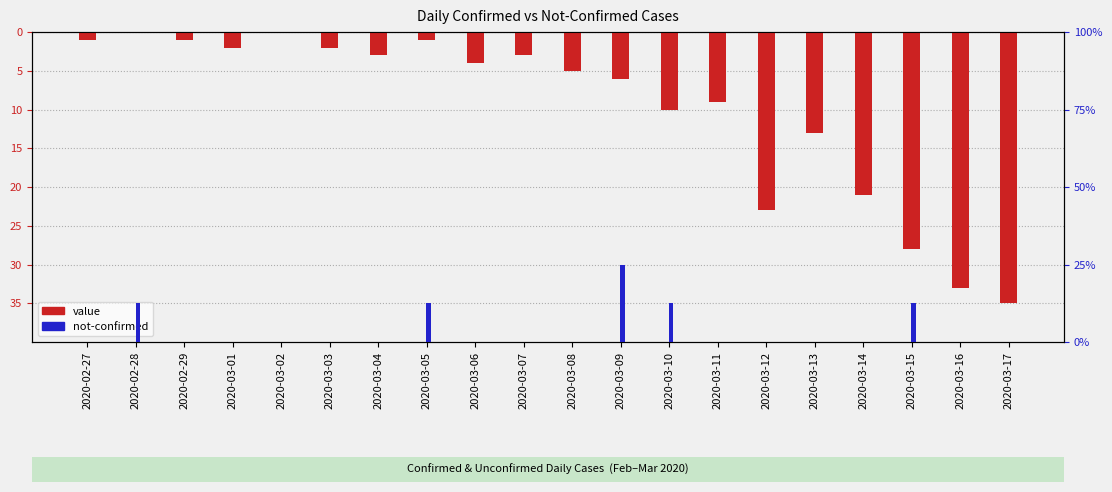

What position from the right is 2020-03-10?

8